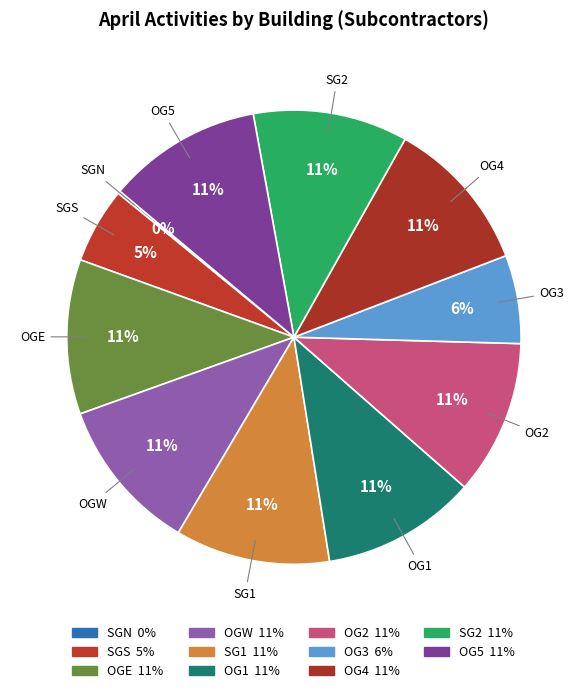

Is the sum of OG5 and OG3 greater than half?

No